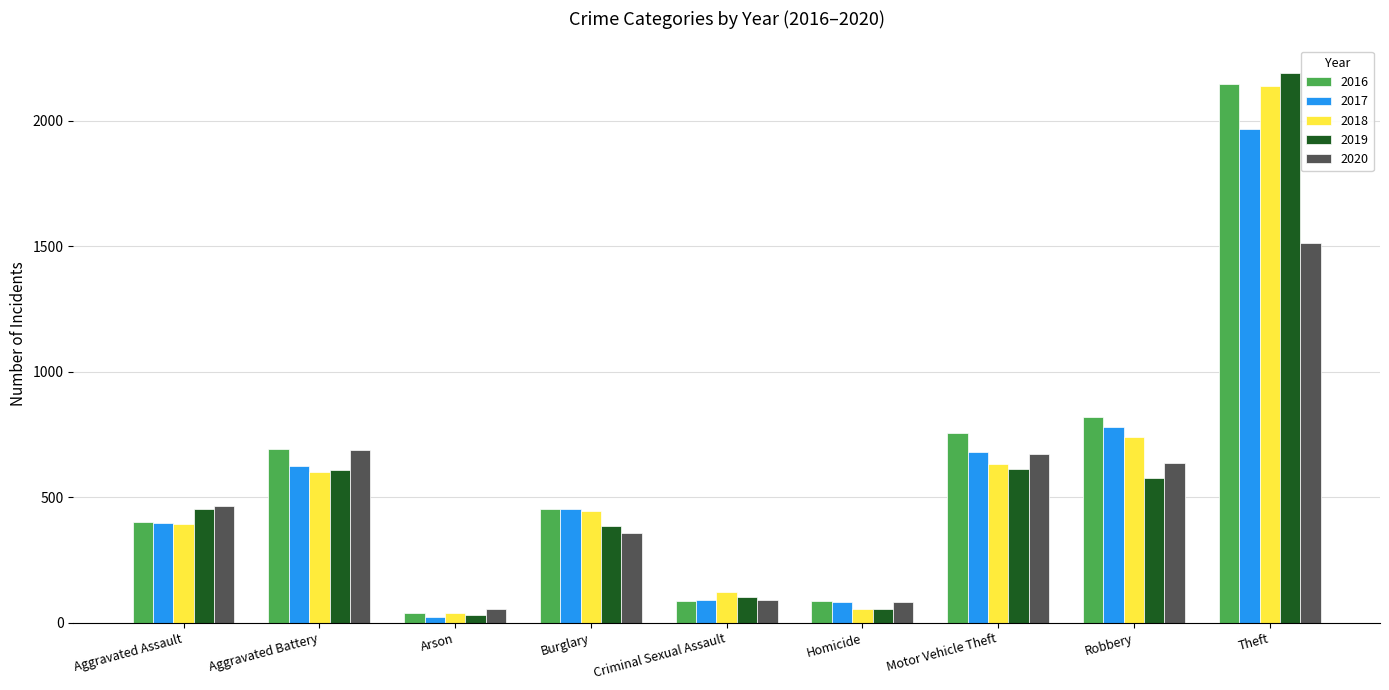

Which series has the largest total across all categories?

2016